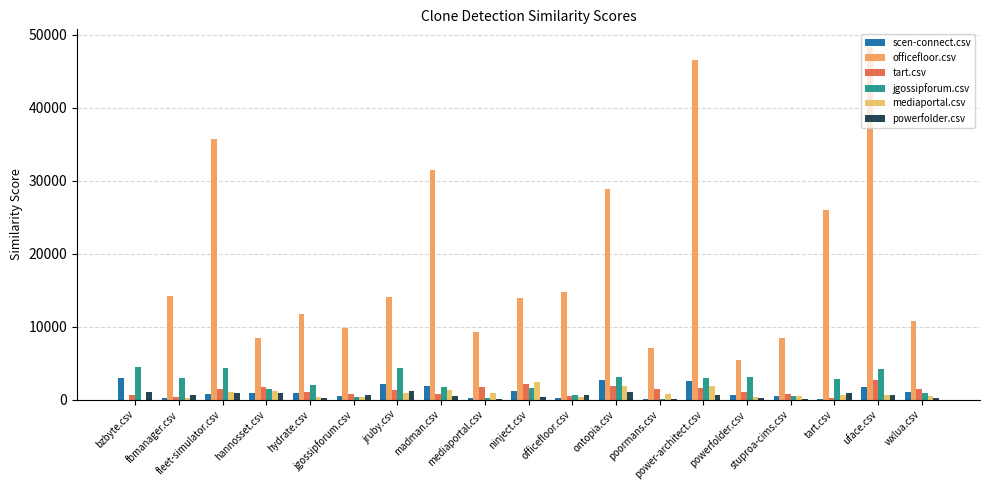

Is it true that tart.csv equals 1127.0 at madman.csv?

False